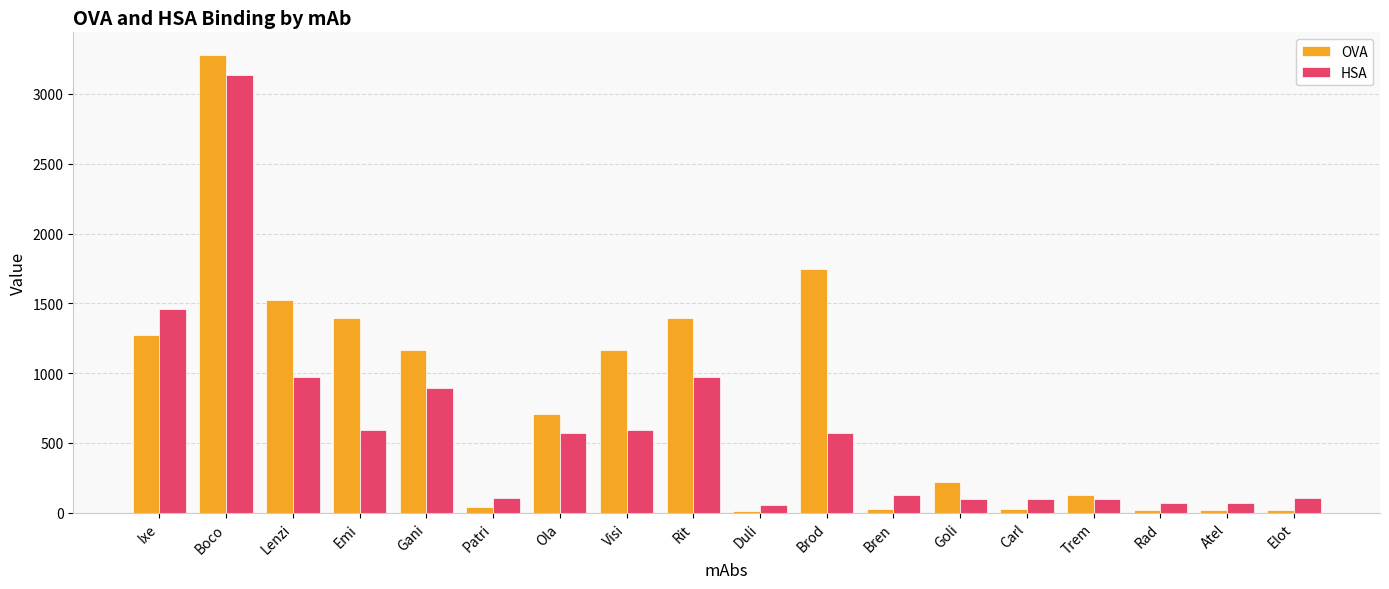

Which category has the highest value in the OVA series?

Boco